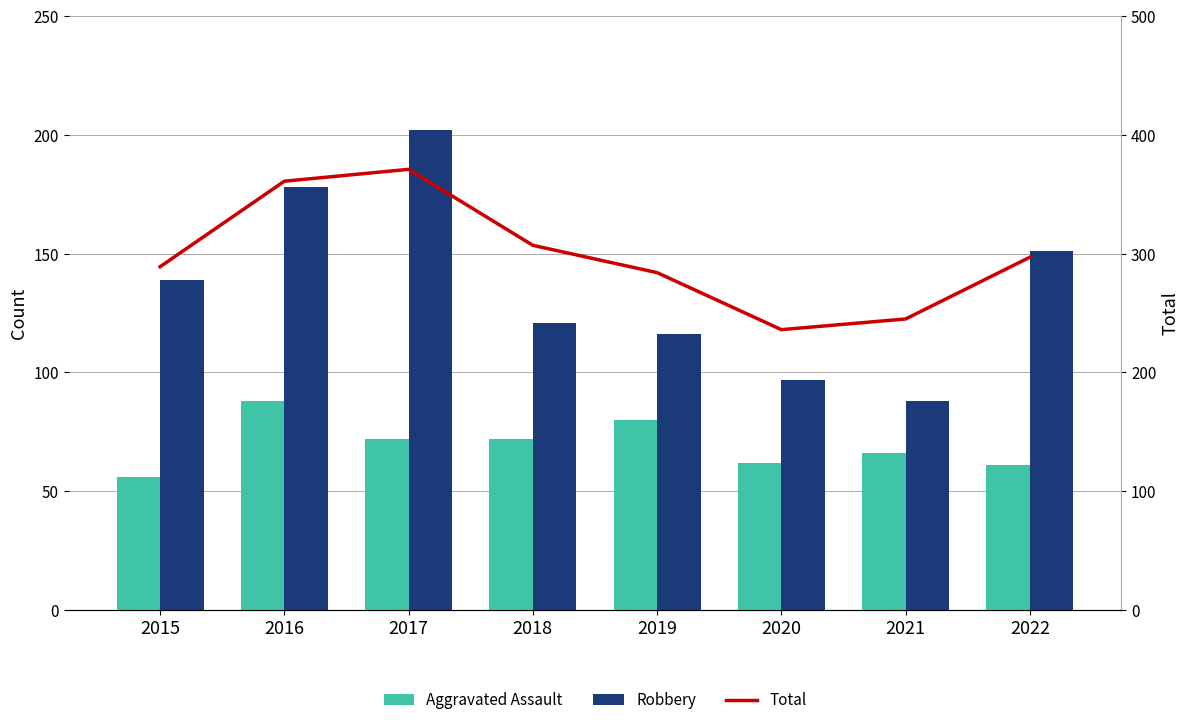

Is the value of Robbery at 2017 greater than the value of Aggravated Assault at 2020?

Yes